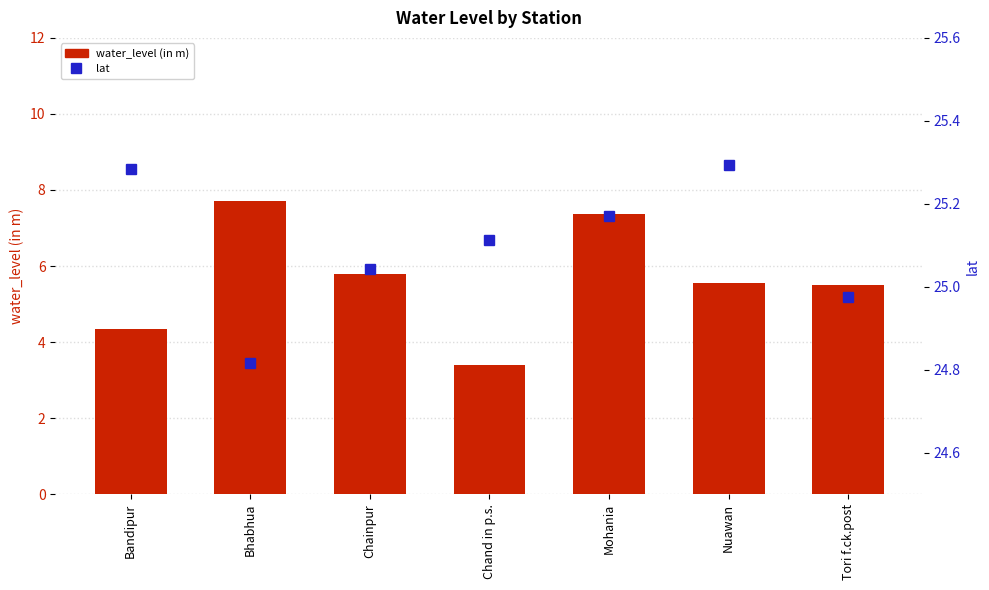

How many data points in water_level (in m) are less than 5?

2